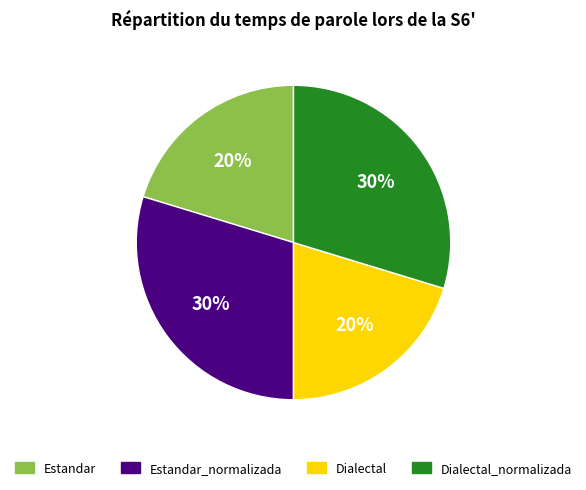

Is there any slice that represents more than half of the pie?

No